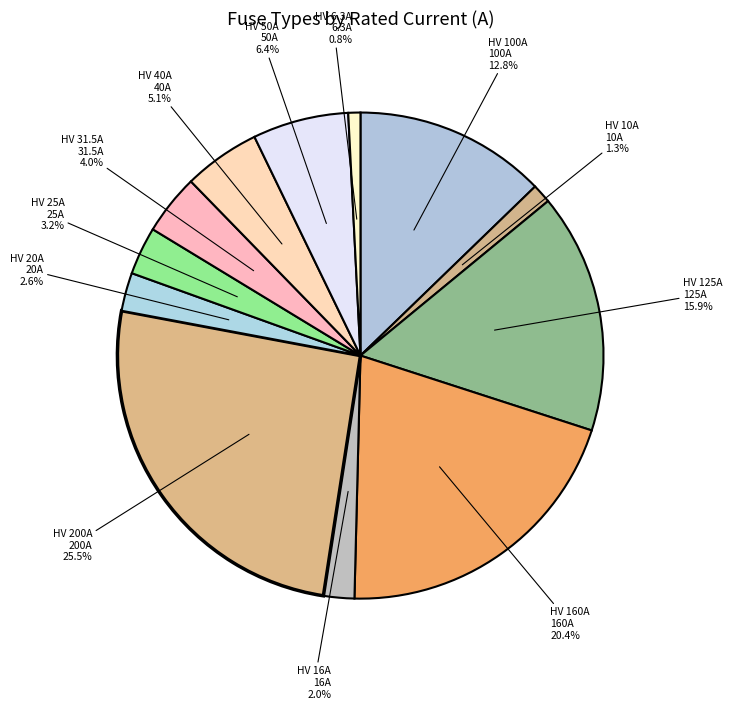

Count the number of slices in the pie.

12